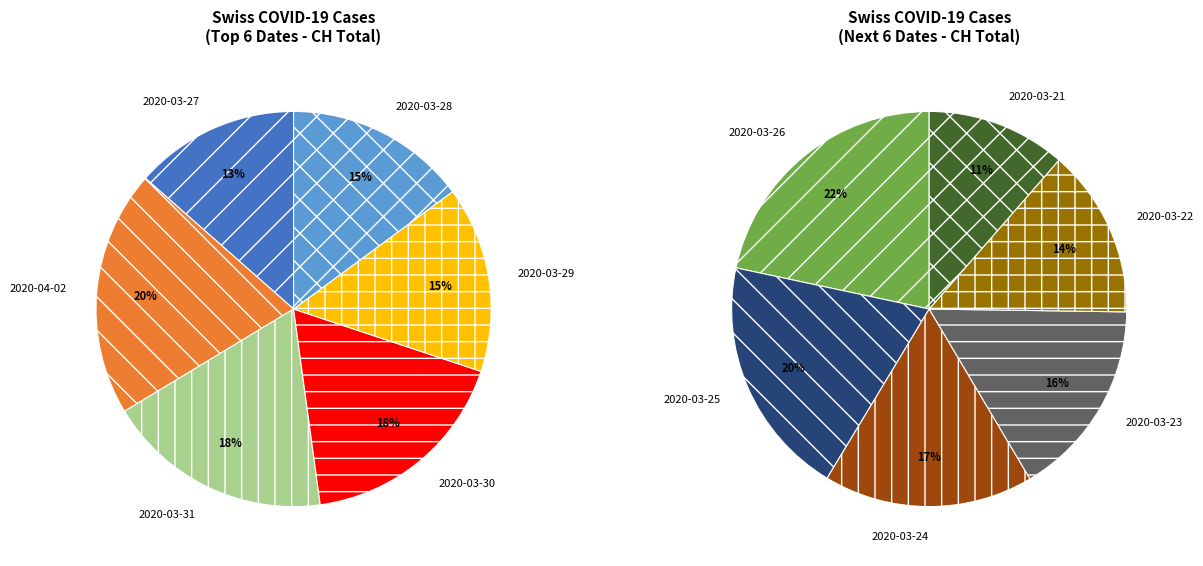

Rank the categories by value from highest to lowest.

2020-04-02, 2020-03-31, 2020-03-30, 2020-03-29, 2020-03-28, 2020-03-27, 2020-03-26, 2020-03-25, 2020-03-24, 2020-03-23, 2020-03-22, 2020-03-21